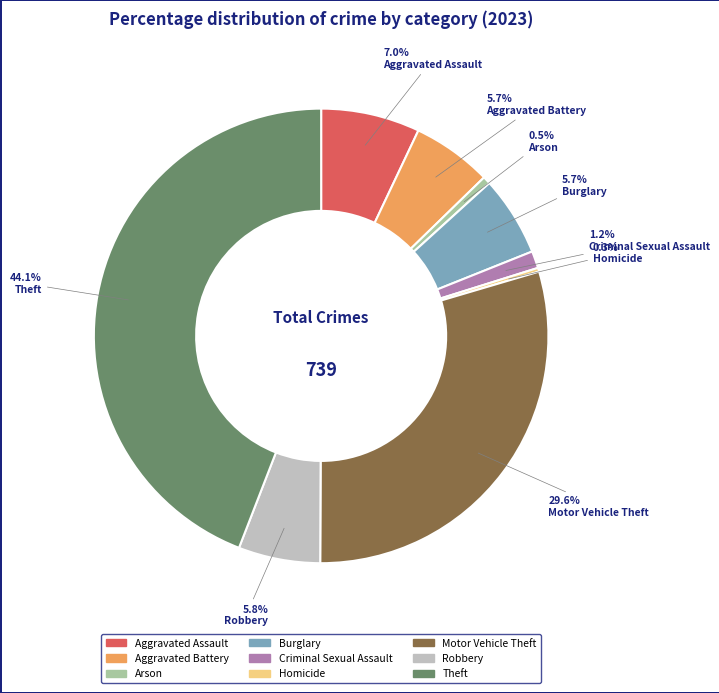

Does Criminal Sexual Assault account for over 50% of the chart?

No